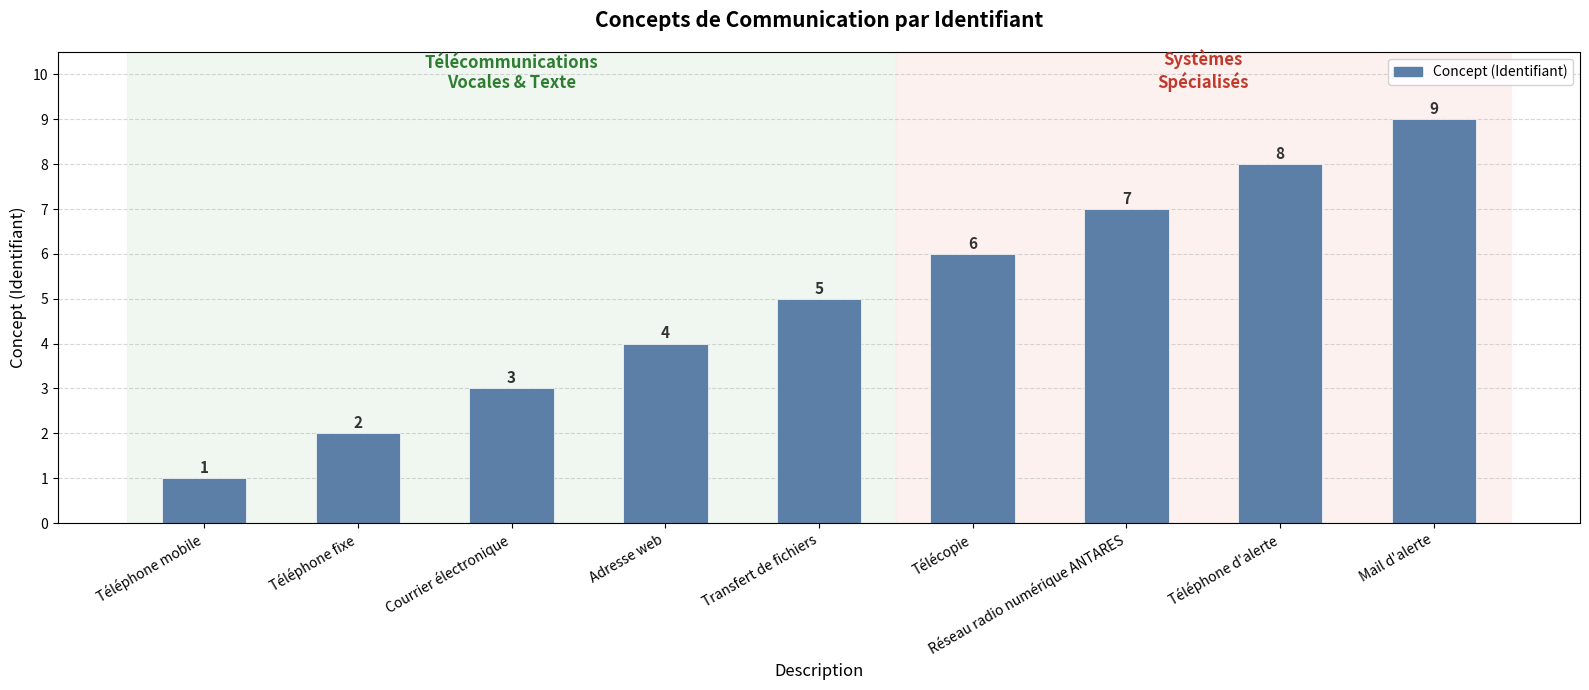

What is the greatest value displayed?

9